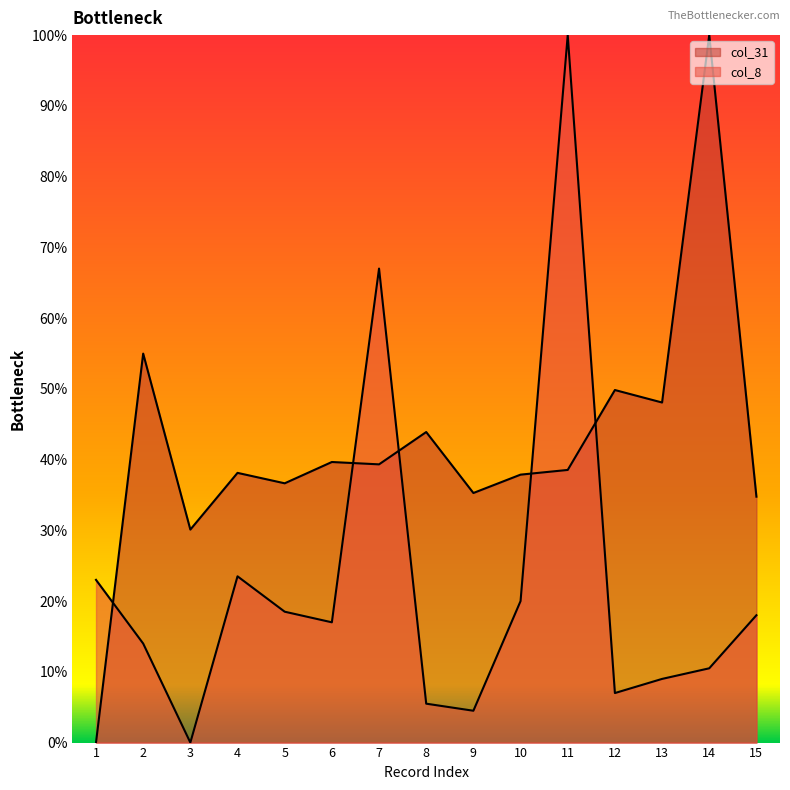

In col_31, how many points are lower than both neighbors (excluding endpoints)?

5